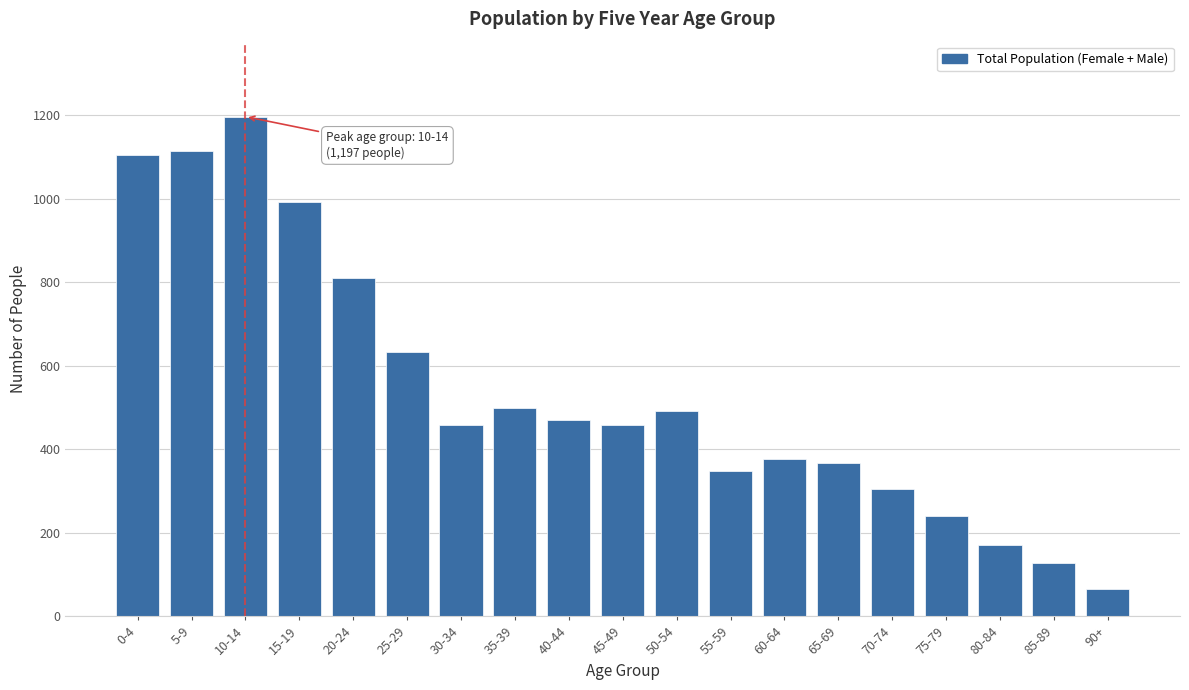

What is the change in value from 0-4 to 50-54?

-613